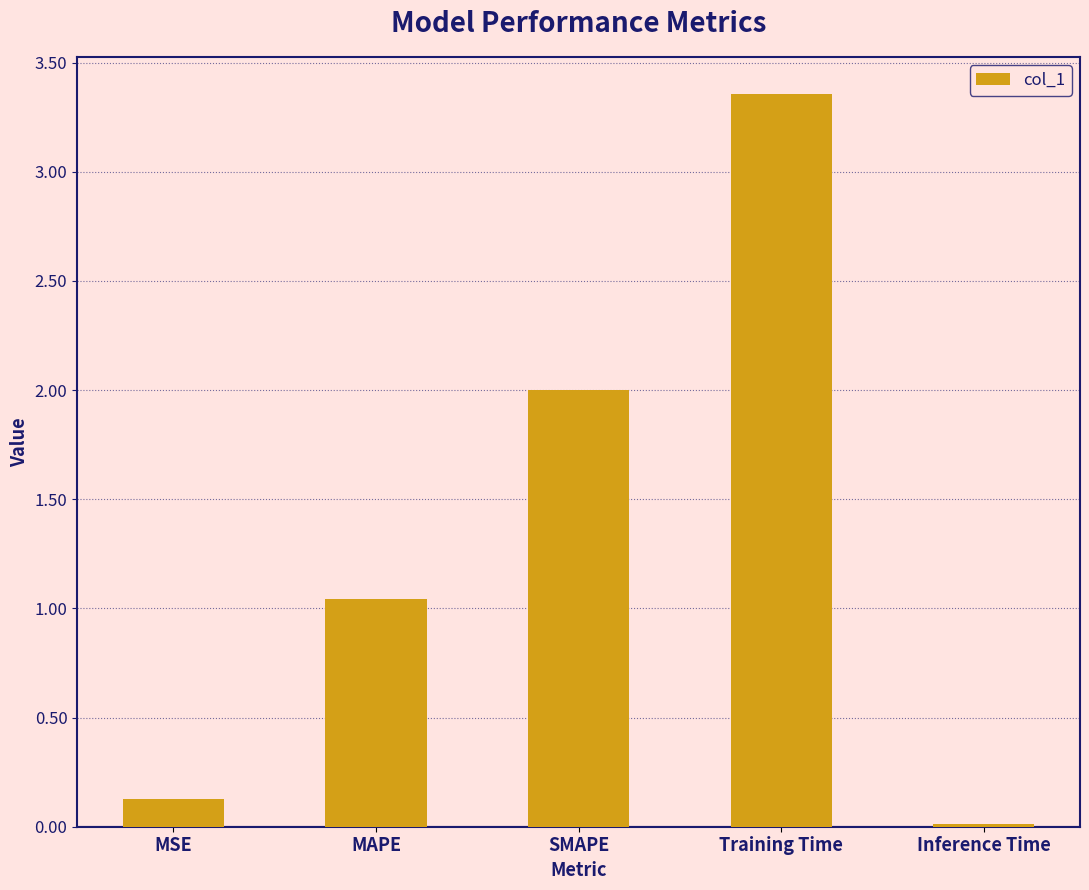

List the labels in order of value, largest first.

Training Time, SMAPE, MAPE, MSE, Inference Time